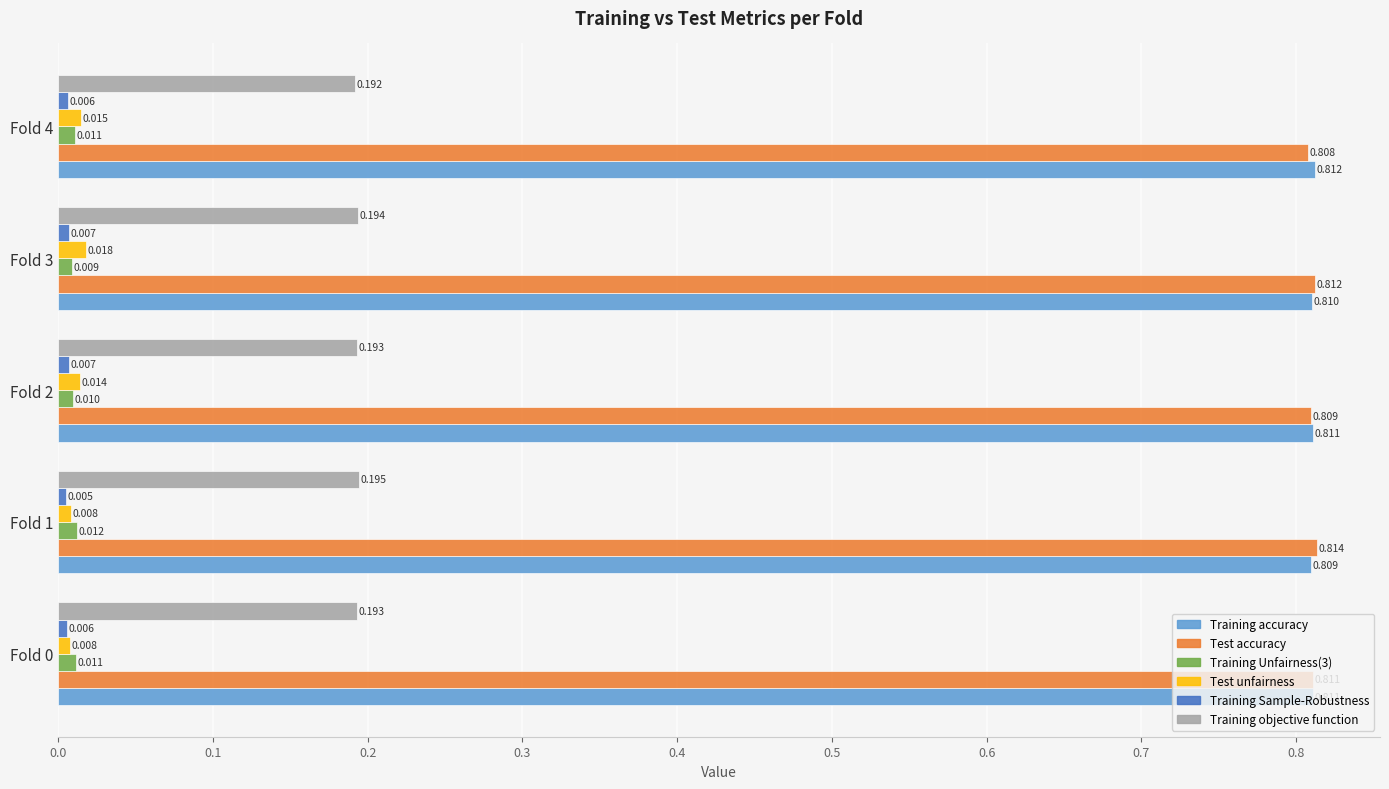

Which series changed the most between Fold 0 and Fold 2?

Test unfairness